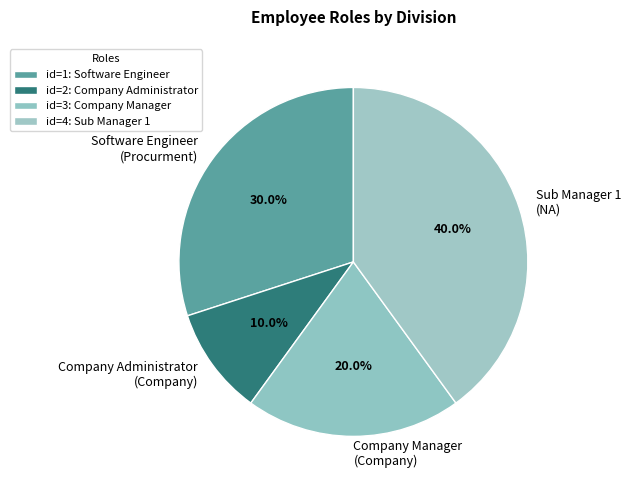

To the nearest percent, what is the average slice percentage?

25%